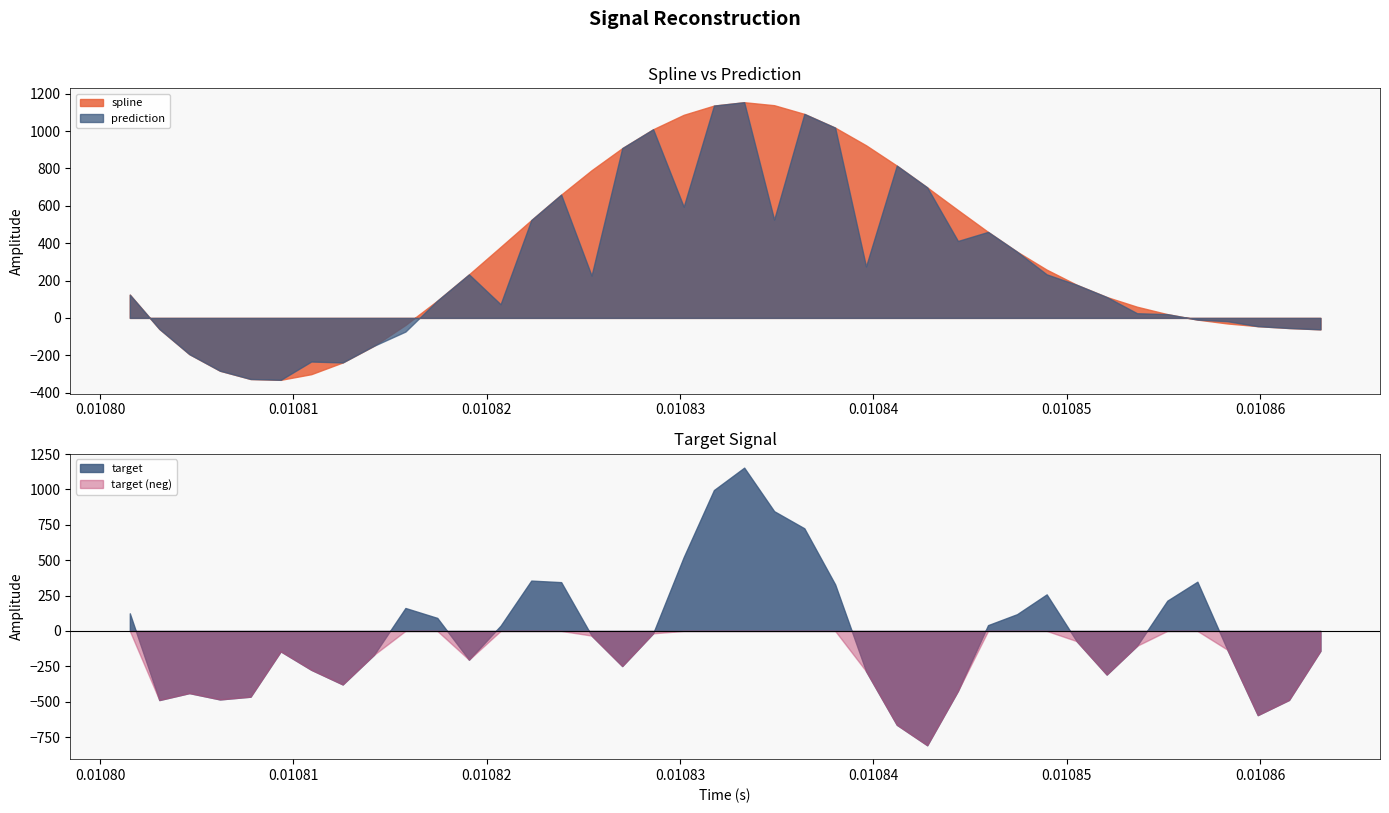

At which category does the chart reach its minimum across all series?

26